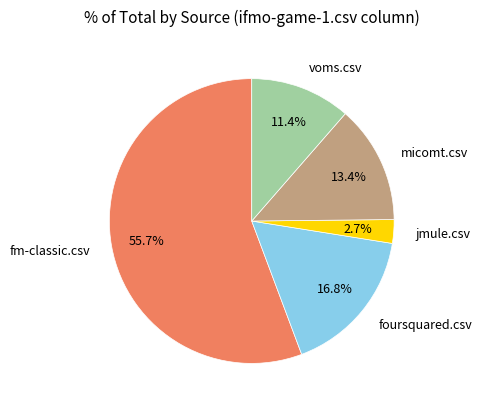

To the nearest percent, what percentage of the pie is jmule.csv?

3%